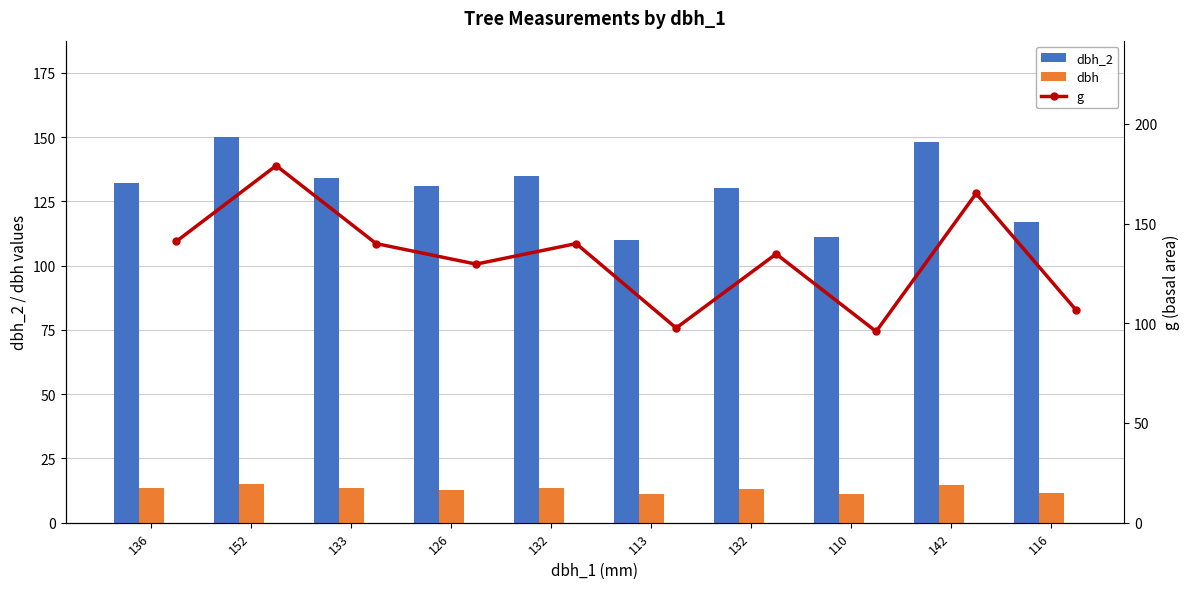

Which series has the largest range (max minus min)?

g